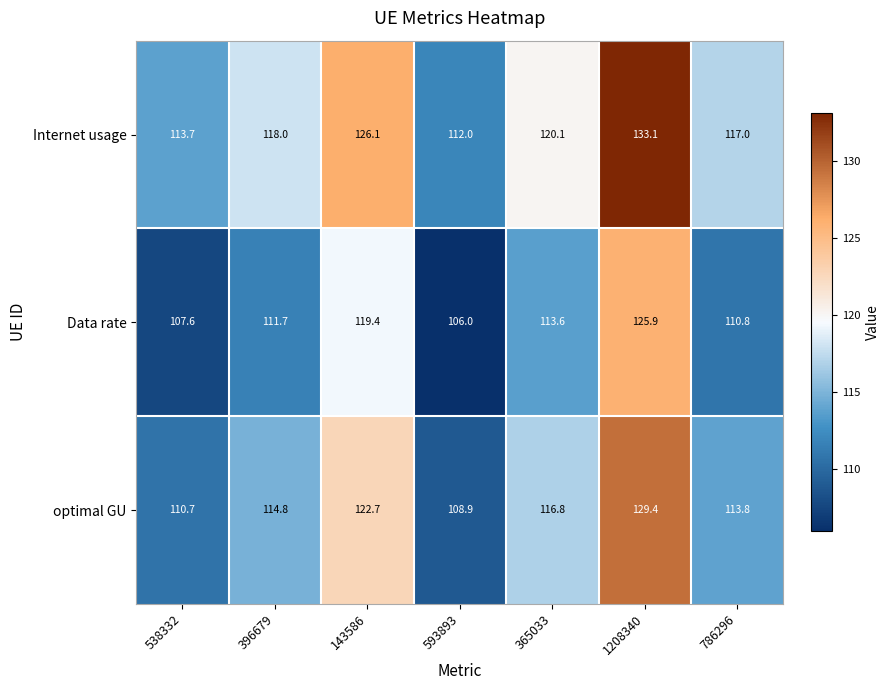

Reading left to right, what are all the values shown in this chart?

Internet usage: 113.7	118.0	126.1	112.0	120.1	133.1	117.0
Data rate: 107.6	111.7	119.4	106.0	113.6	125.9	110.8
optimal GU: 110.7	114.8	122.7	108.9	116.8	129.4	113.8